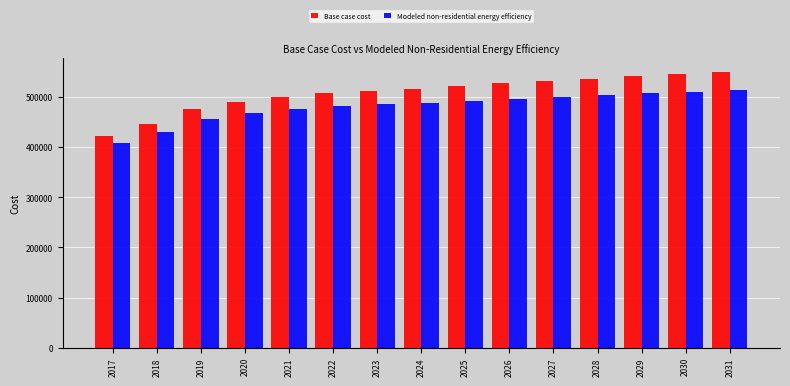

Reading left to right, extract all data points from this chart.

Base case cost: 422833.0	446326.5	476532.3	490628.4	500697.0	507409.5	512779.4	516806.9	521505.5	527546.7	532245.4	536272.9	541642.8	544999.0	550368.9
Modeled non-residential energy efficiency: 408826.8	429280.0	455832.5	467812.0	476162.0	481490.0	485619.7	488550.6	492106.3	496894.4	500482.5	503478.3	507705.4	510123.4	514380.0